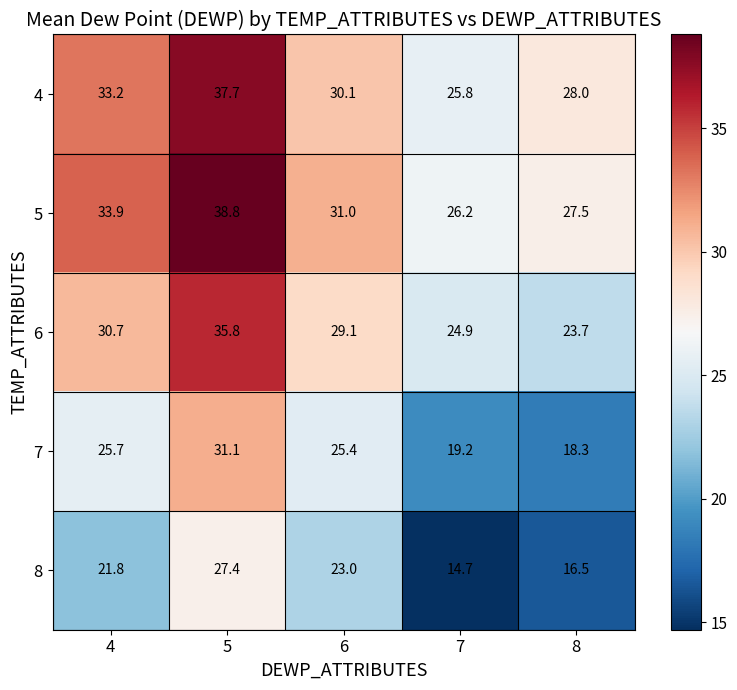

What is the smallest value displayed?

14.7